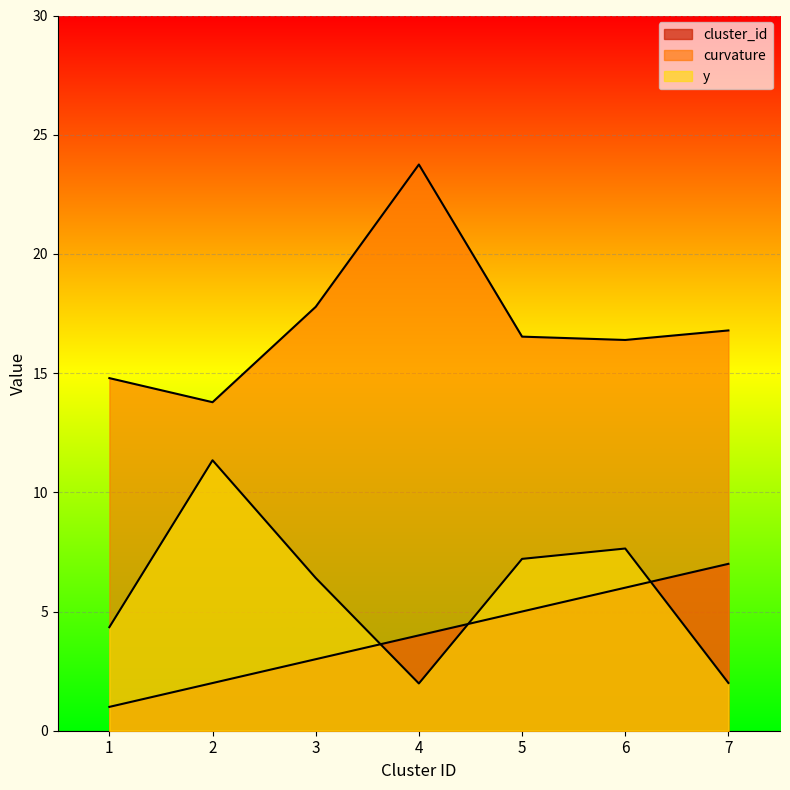

Rank the series by their maximum value, from lowest to highest.

cluster_id, y, curvature